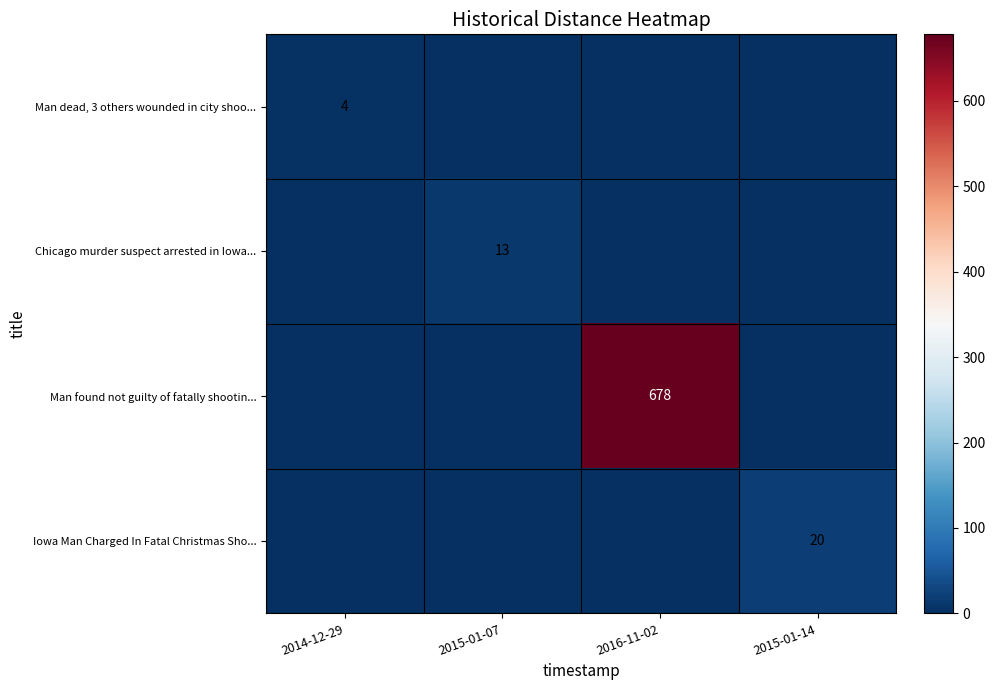

True or false: Man dead, 3 others wounded in city shoo... has a value of 4 at 2014-12-29.

True